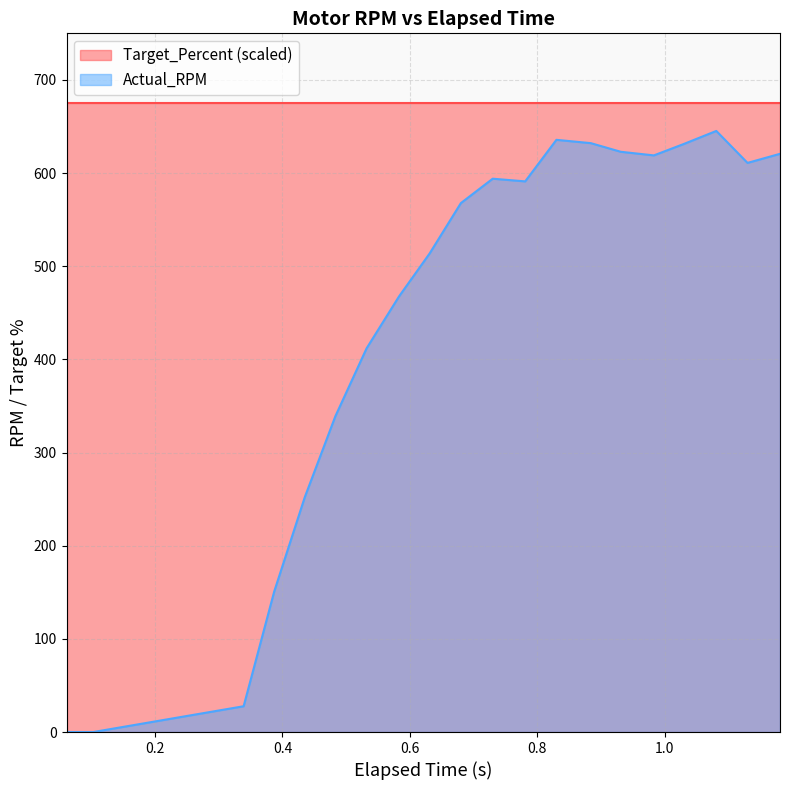

Does the chart have visible grid lines?

Yes